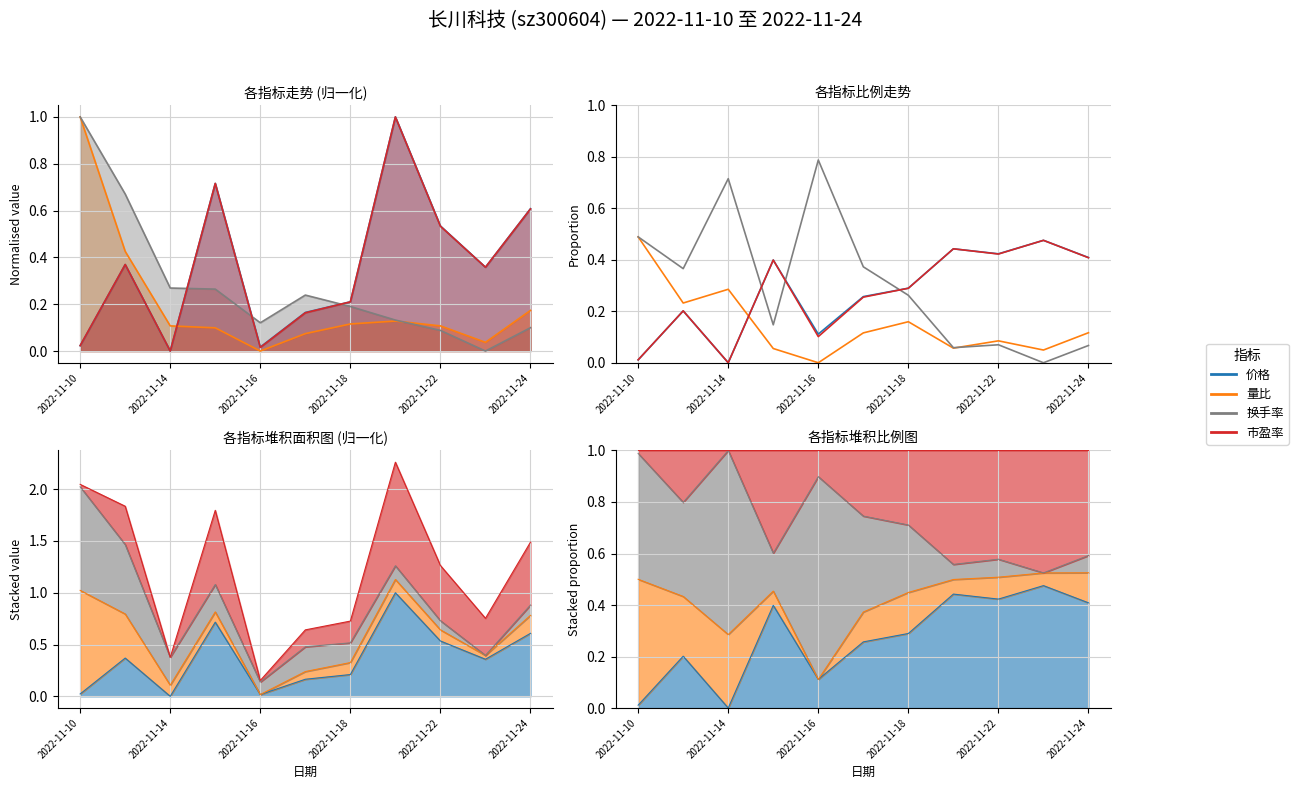

Rank the series at 2022-11-18 from highest to lowest value.

价格, 市盈率, 换手率, 量比